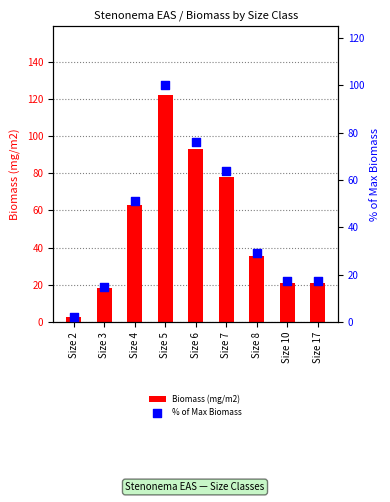

Which series reaches the maximum Y coordinate?

Biomass (mg/m2)